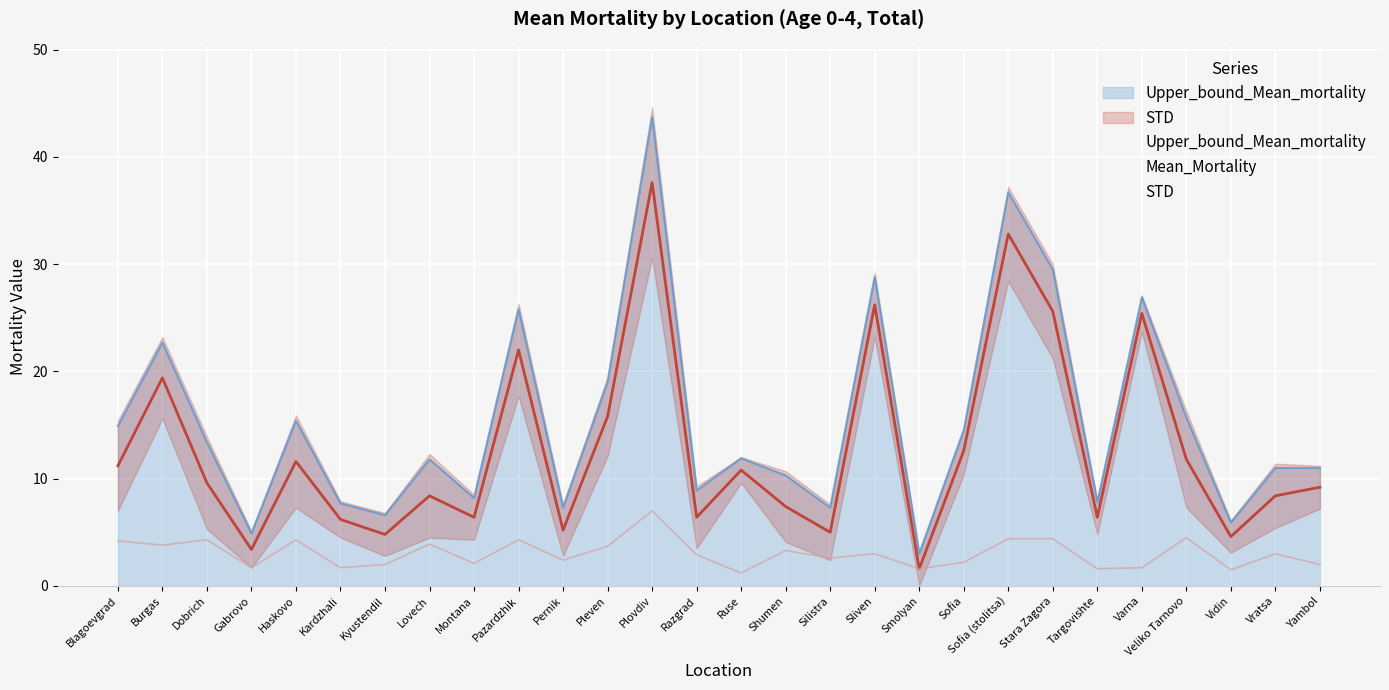

How many lines are shown in the chart?

3